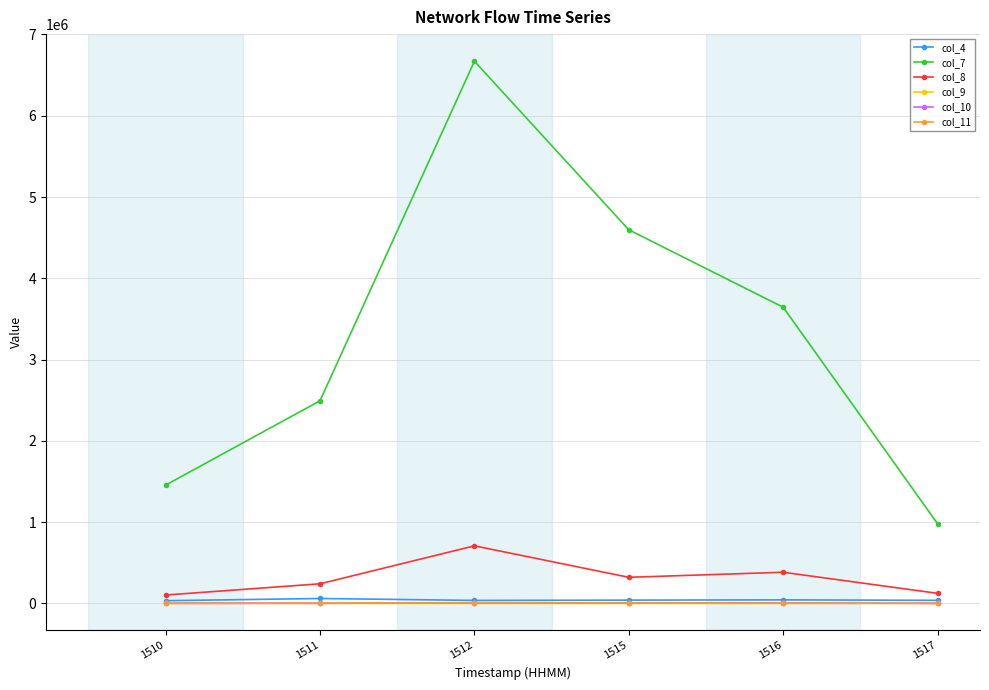

True or false: col_9 and col_7 intersect in this chart.

False